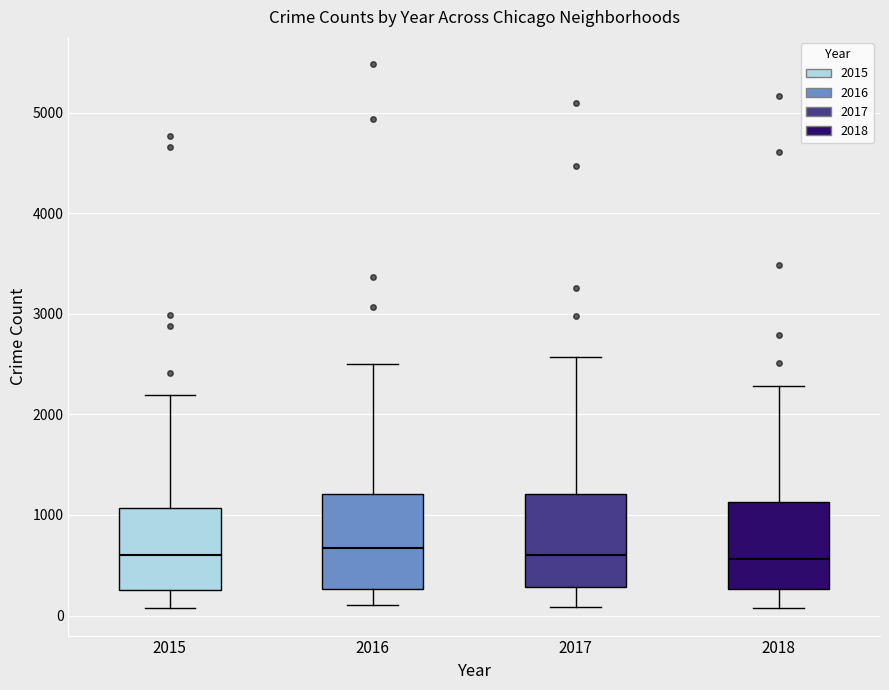

Where does the lower whisker of the box at x = 2016 end on the y-axis? The values are not printed on the chart, so give them approximately, as read against the axis.

100